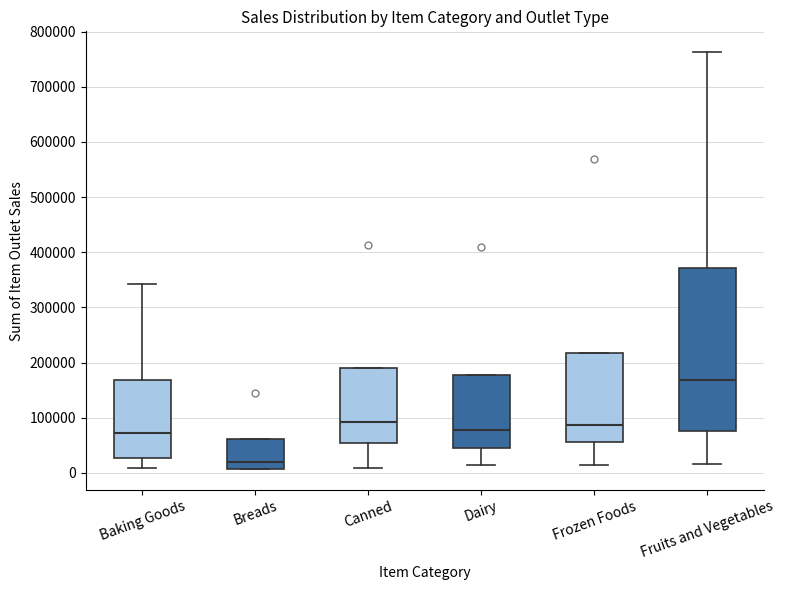

Which box's median line is the lowest?

Breads